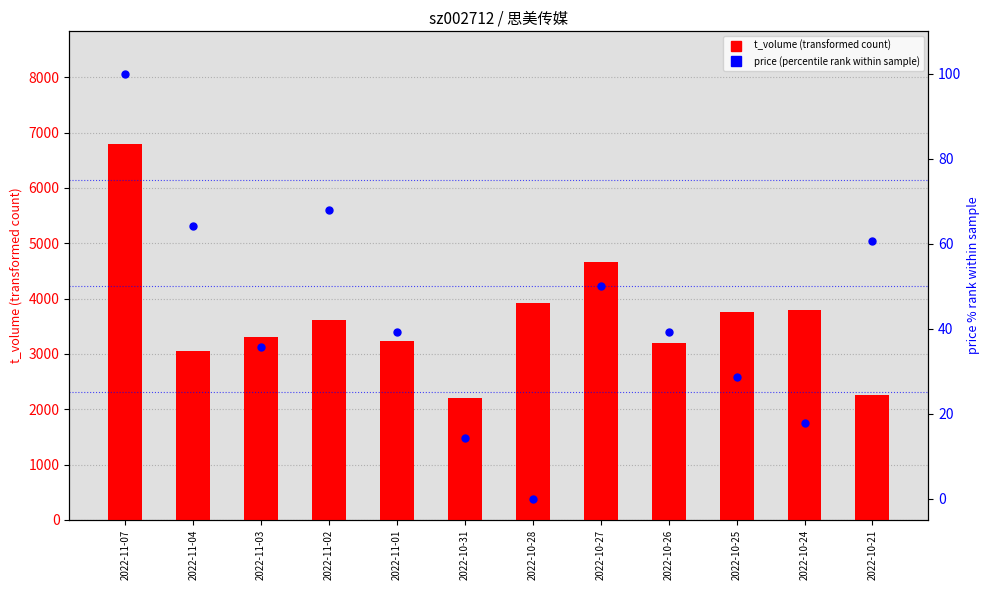

What is the total value across all series at 2022-10-26?

3231.3